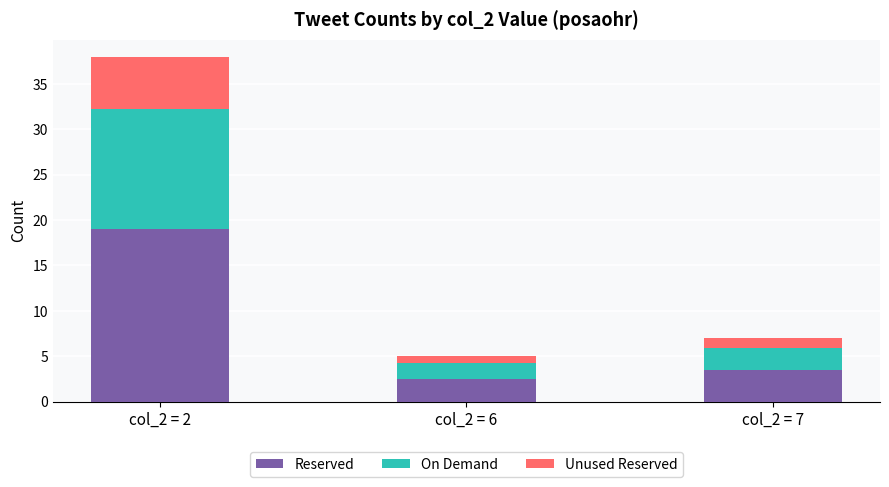

How many distinct data groups are displayed?

3